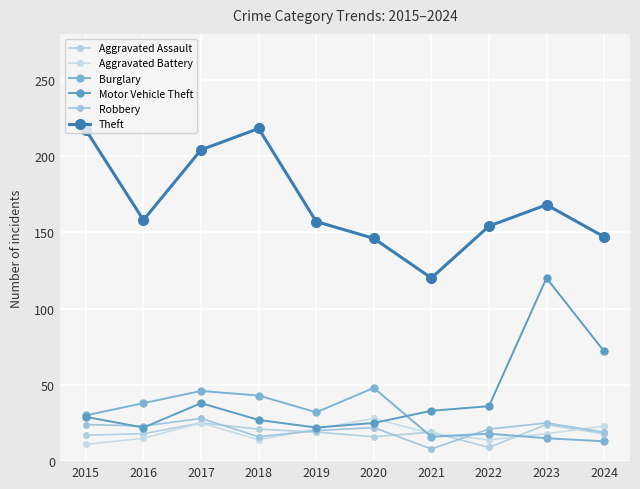

True or false: Burglary has a value of 48 at 2020.

True